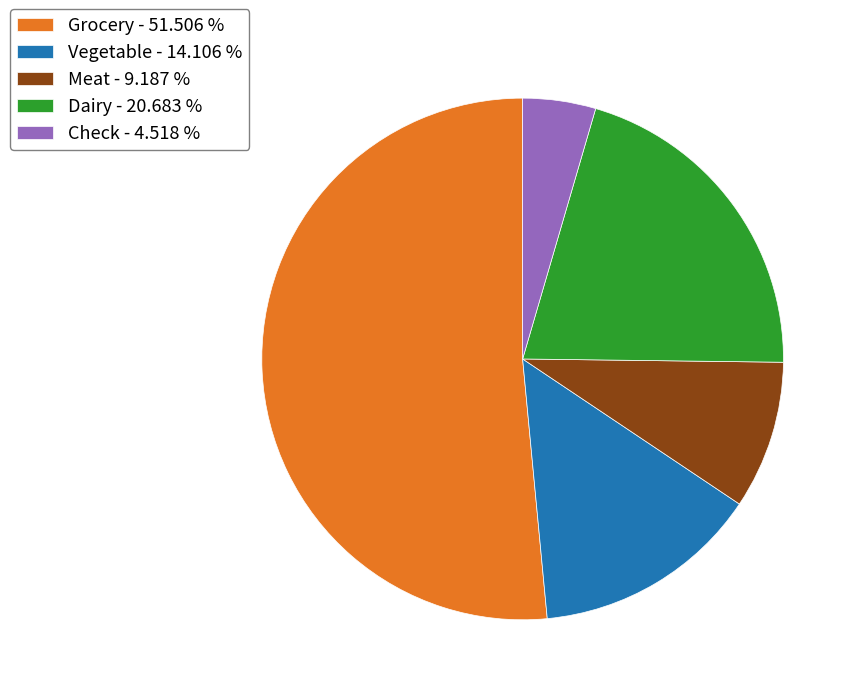

Is the sum of Check - 4.518 % and Grocery - 51.506 % greater than half?

Yes